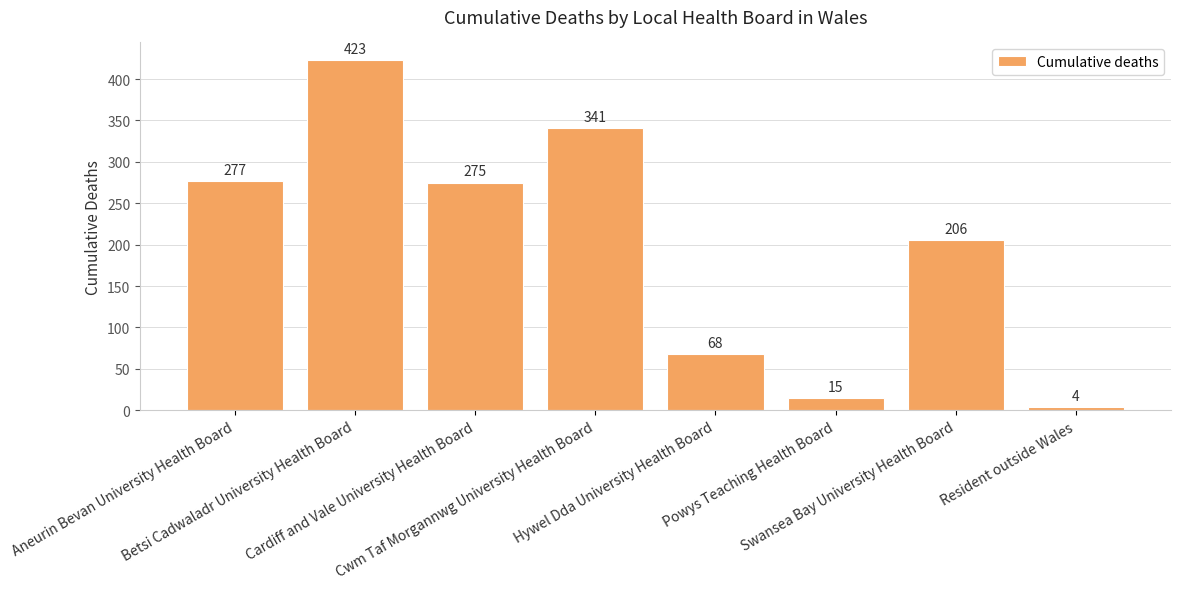

The chart shows a value of 341 at Cwm Taf Morgannwg University Health Board. True or false?

True